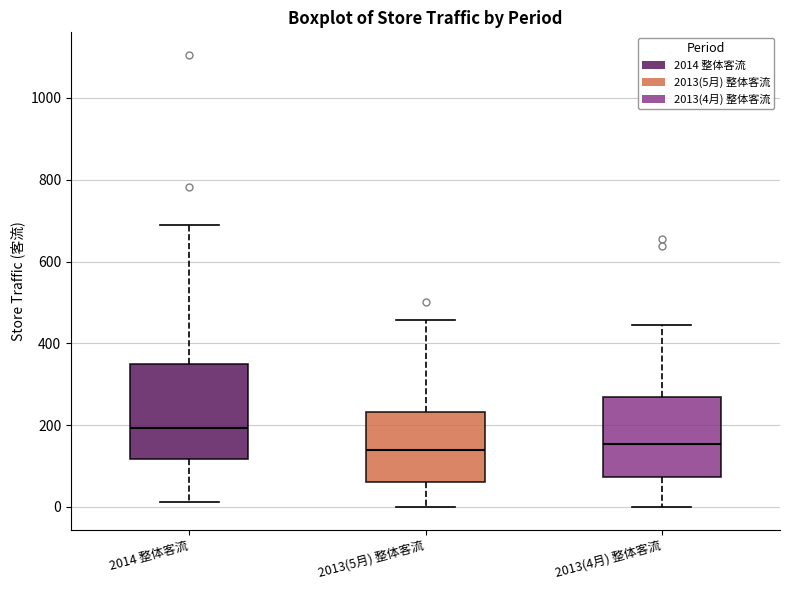

Which box is the tallest, from its lower edge to its upper edge?

2014 整体客流